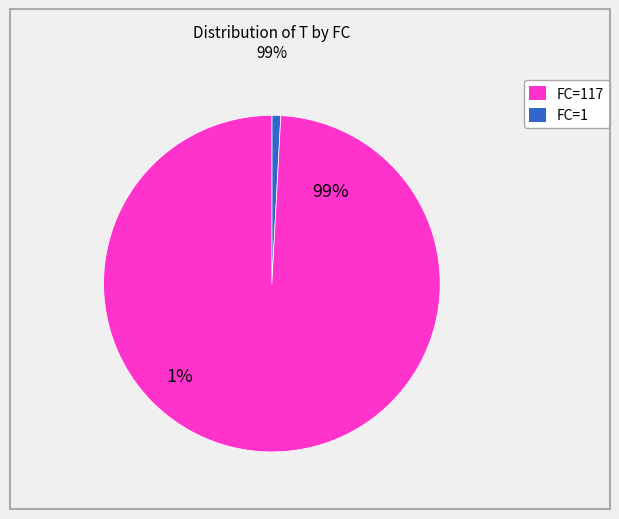

Rank the categories by value from lowest to highest.

FC=1, FC=117